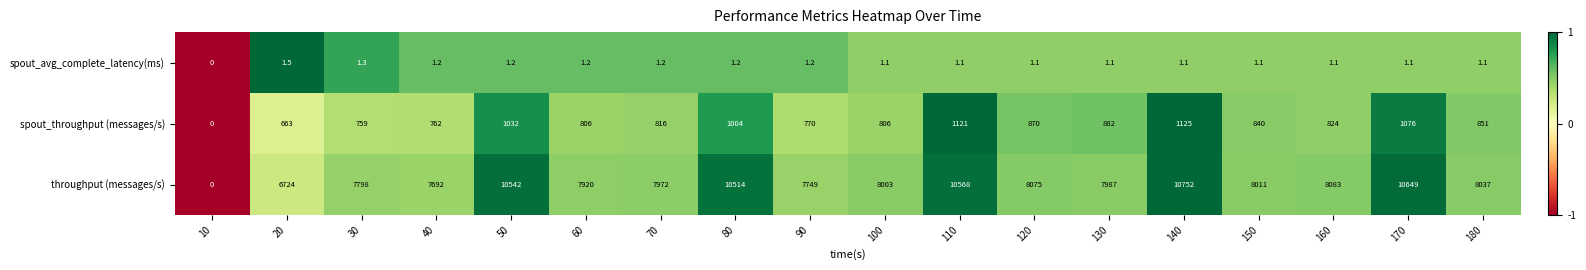

Is it true that spout_throughput (messages/s) equals 1330.1 at 150?

False